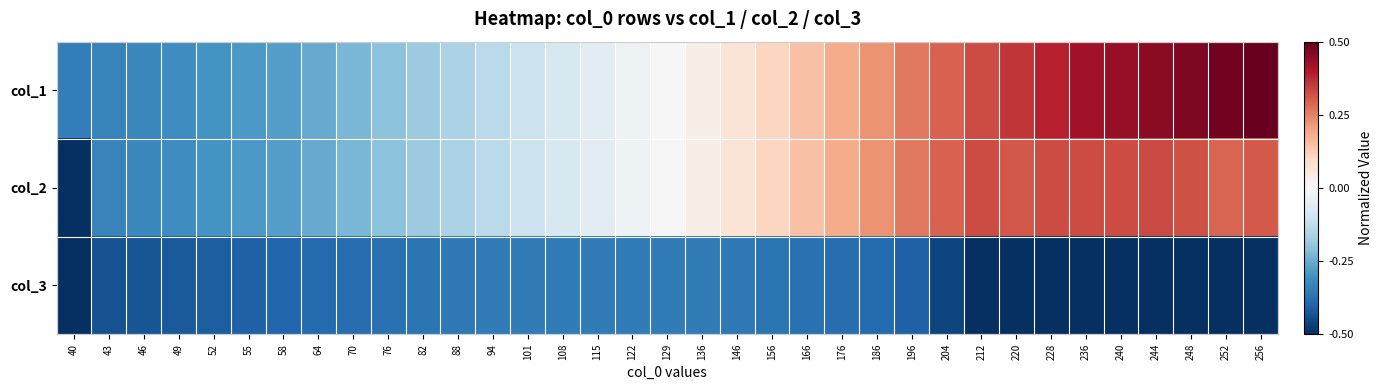

At how many categories does at least one series exceed 0?

18